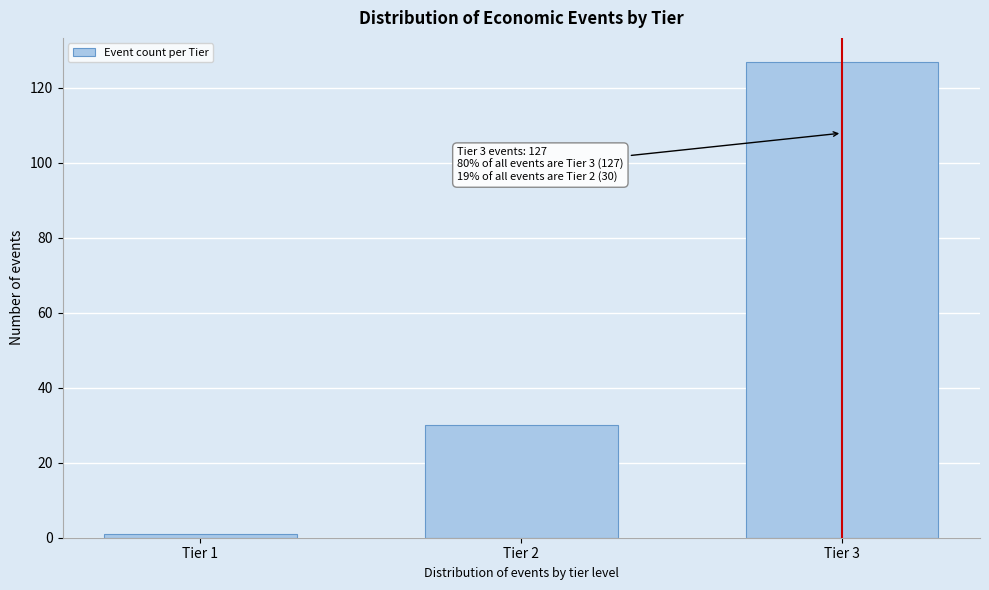

Reading left to right, transcribe all the data shown in this chart.

1	30	127